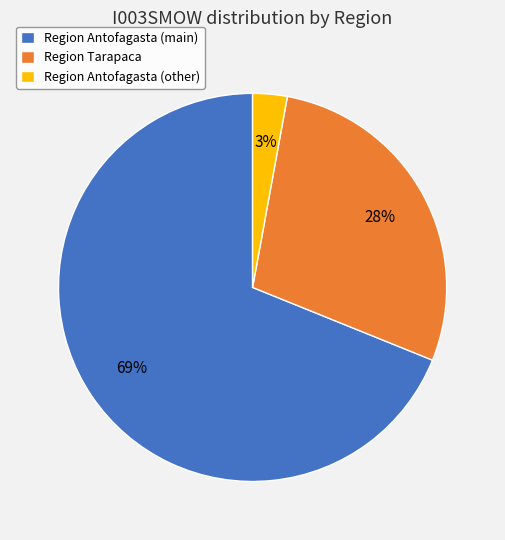

Count the number of slices in the pie.

3